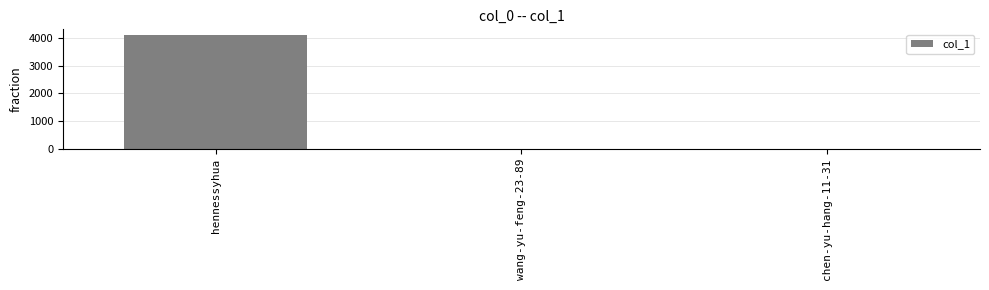

Is it true that the value at wang-yu-feng-23-89 is 10?

True